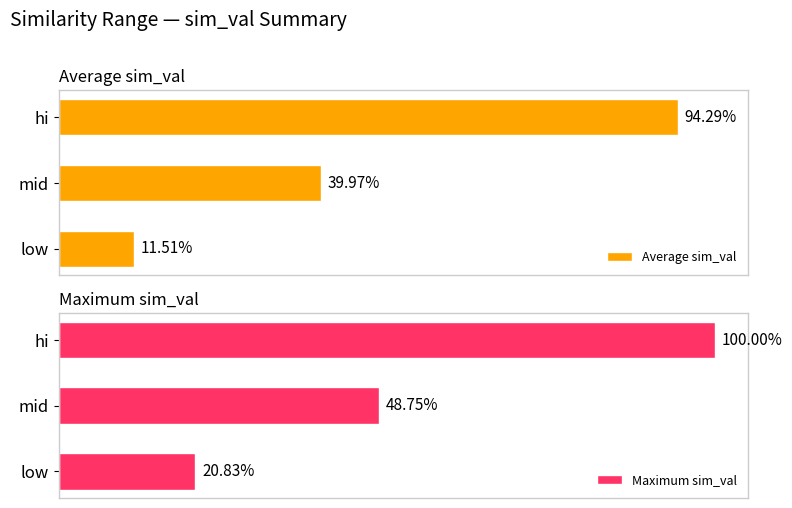

List the series in order of their peak value, lowest first.

Average sim_val, Maximum sim_val